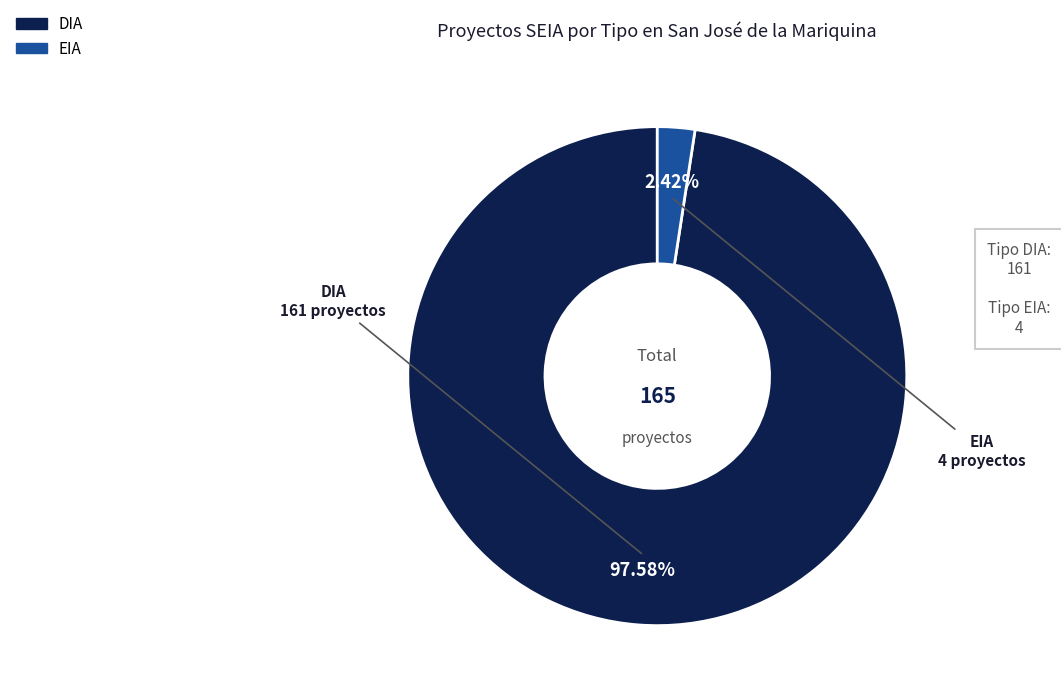

Which category has the biggest portion of the pie?

DIA